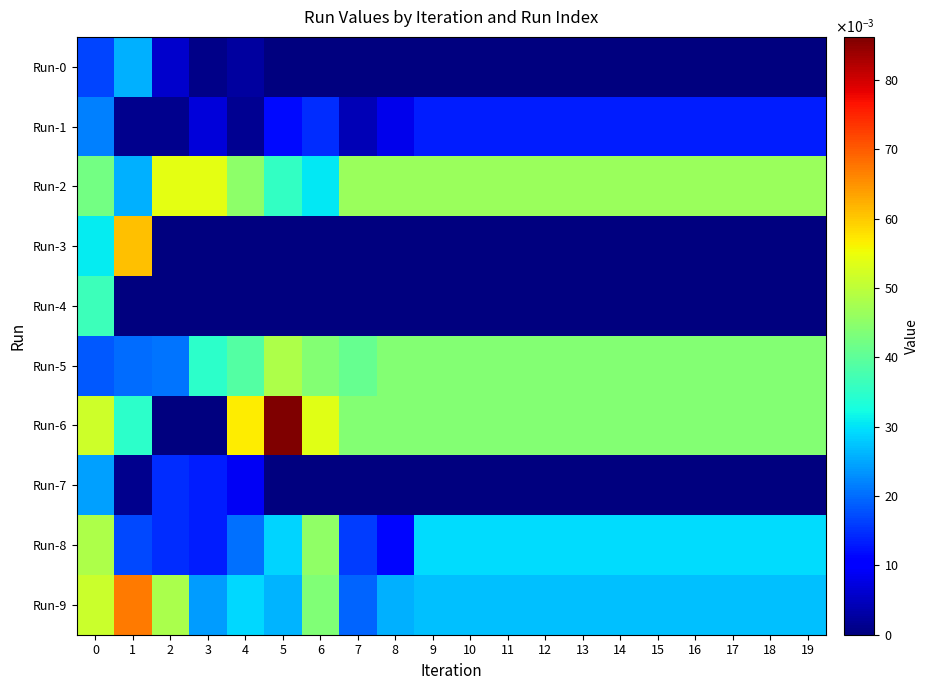

Reading right to left, what are all the values shown in this chart?

Run-0: 19=0.0	18=0.0	17=0.0	16=0.0	15=0.0	14=0.0	13=0.0	12=0.0	11=0.0	10=0.0	9=0.0	8=0.0	7=0.0	6=0.0	5=0.0	4=0.0	3=0.0	2=0.0	1=0.0	0=0.0
Run-1: 19=0.0	18=0.0	17=0.0	16=0.0	15=0.0	14=0.0	13=0.0	12=0.0	11=0.0	10=0.0	9=0.0	8=0.0	7=0.0	6=0.0	5=0.0	4=0.0	3=0.0	2=0.0	1=0.0	0=0.0
Run-2: 19=0.0	18=0.0	17=0.0	16=0.0	15=0.0	14=0.0	13=0.0	12=0.0	11=0.0	10=0.0	9=0.0	8=0.0	7=0.0	6=0.0	5=0.0	4=0.0	3=0.1	2=0.1	1=0.0	0=0.0
Run-3: 19=0.0	18=0.0	17=0.0	16=0.0	15=0.0	14=0.0	13=0.0	12=0.0	11=0.0	10=0.0	9=0.0	8=0.0	7=0.0	6=0.0	5=0.0	4=0.0	3=0.0	2=0.0	1=0.1	0=0.0
Run-4: 19=0.0	18=0.0	17=0.0	16=0.0	15=0.0	14=0.0	13=0.0	12=0.0	11=0.0	10=0.0	9=0.0	8=0.0	7=0.0	6=0.0	5=0.0	4=0.0	3=0.0	2=0.0	1=0.0	0=0.0
Run-5: 19=0.0	18=0.0	17=0.0	16=0.0	15=0.0	14=0.0	13=0.0	12=0.0	11=0.0	10=0.0	9=0.0	8=0.0	7=0.0	6=0.0	5=0.0	4=0.0	3=0.0	2=0.0	1=0.0	0=0.0
Run-6: 19=0.0	18=0.0	17=0.0	16=0.0	15=0.0	14=0.0	13=0.0	12=0.0	11=0.0	10=0.0	9=0.0	8=0.0	7=0.0	6=0.1	5=0.1	4=0.1	3=0.0	2=0.0	1=0.0	0=0.1
Run-7: 19=0.0	18=0.0	17=0.0	16=0.0	15=0.0	14=0.0	13=0.0	12=0.0	11=0.0	10=0.0	9=0.0	8=0.0	7=0.0	6=0.0	5=0.0	4=0.0	3=0.0	2=0.0	1=0.0	0=0.0
Run-8: 19=0.0	18=0.0	17=0.0	16=0.0	15=0.0	14=0.0	13=0.0	12=0.0	11=0.0	10=0.0	9=0.0	8=0.0	7=0.0	6=0.0	5=0.0	4=0.0	3=0.0	2=0.0	1=0.0	0=0.0
Run-9: 19=0.0	18=0.0	17=0.0	16=0.0	15=0.0	14=0.0	13=0.0	12=0.0	11=0.0	10=0.0	9=0.0	8=0.0	7=0.0	6=0.0	5=0.0	4=0.0	3=0.0	2=0.0	1=0.1	0=0.1